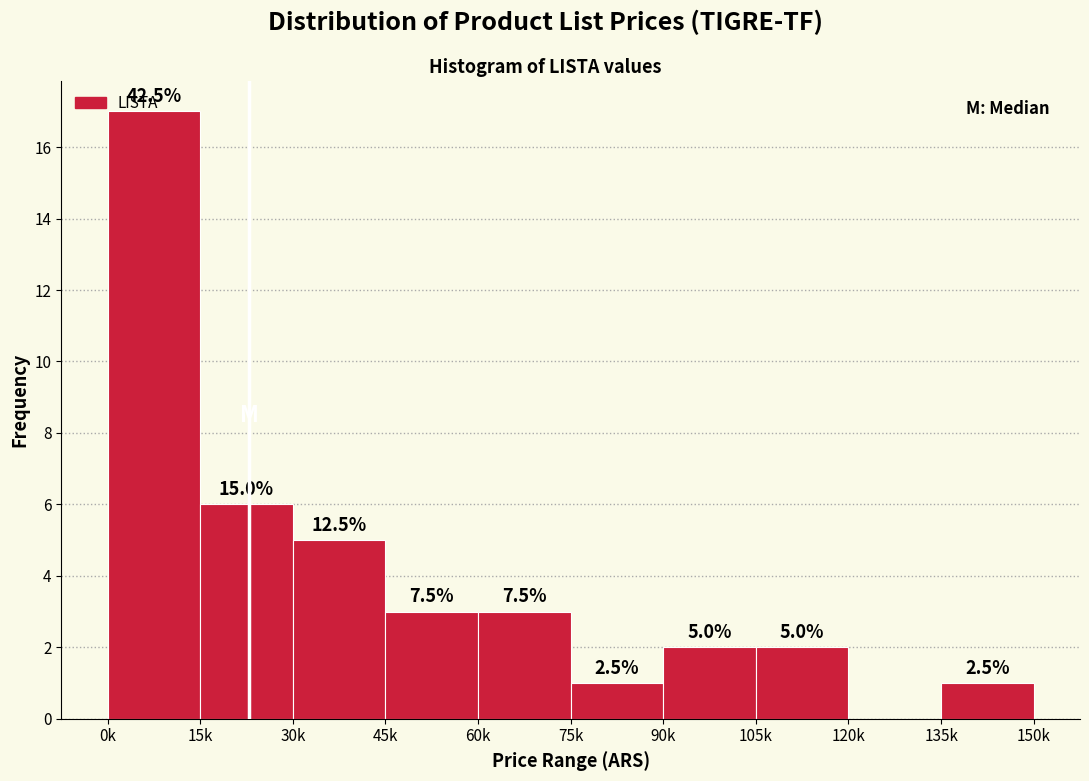

Are the bars horizontal?

No